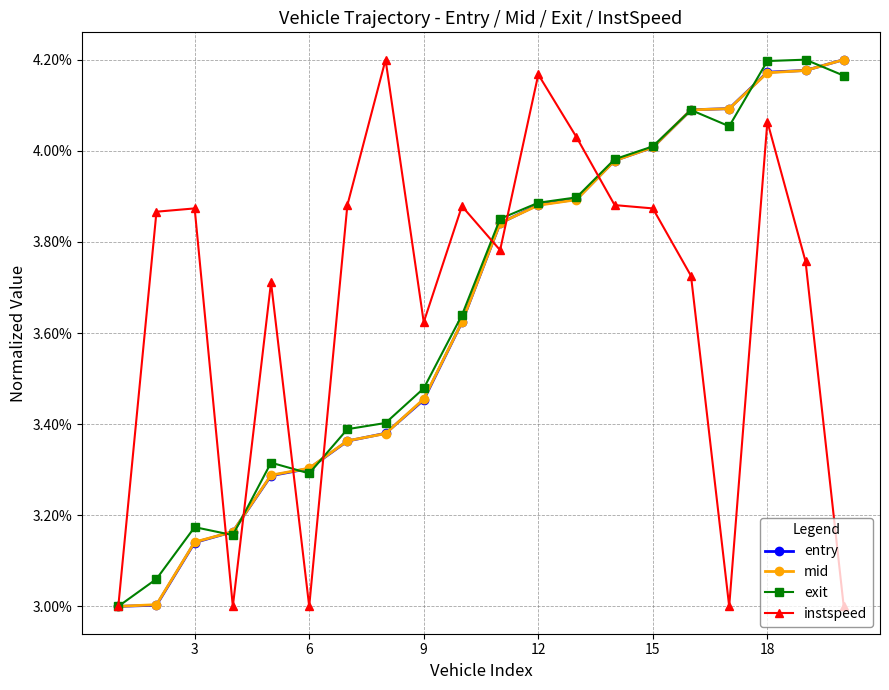

Does the chart have visible grid lines?

Yes